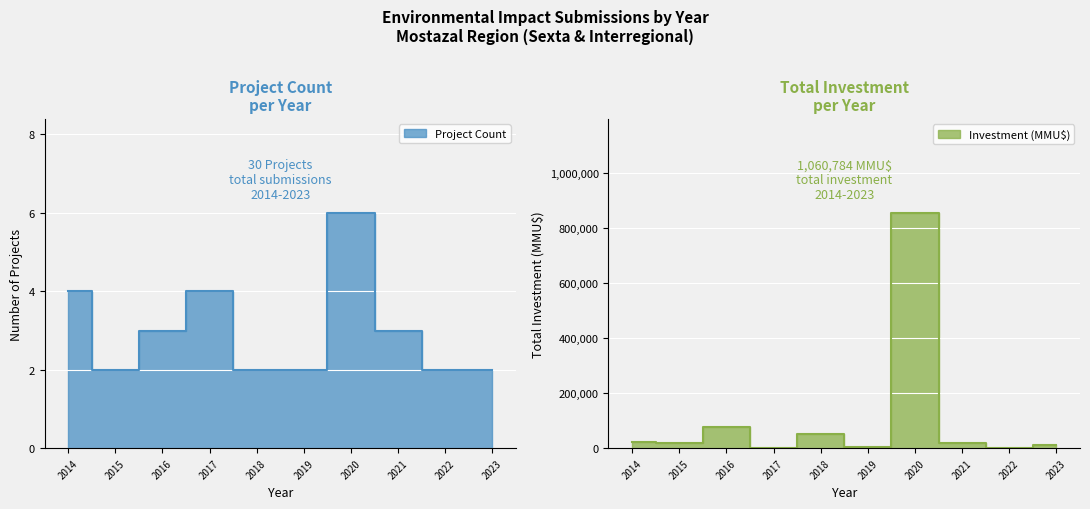

Which has a higher value, 2018 or 2015?

2018